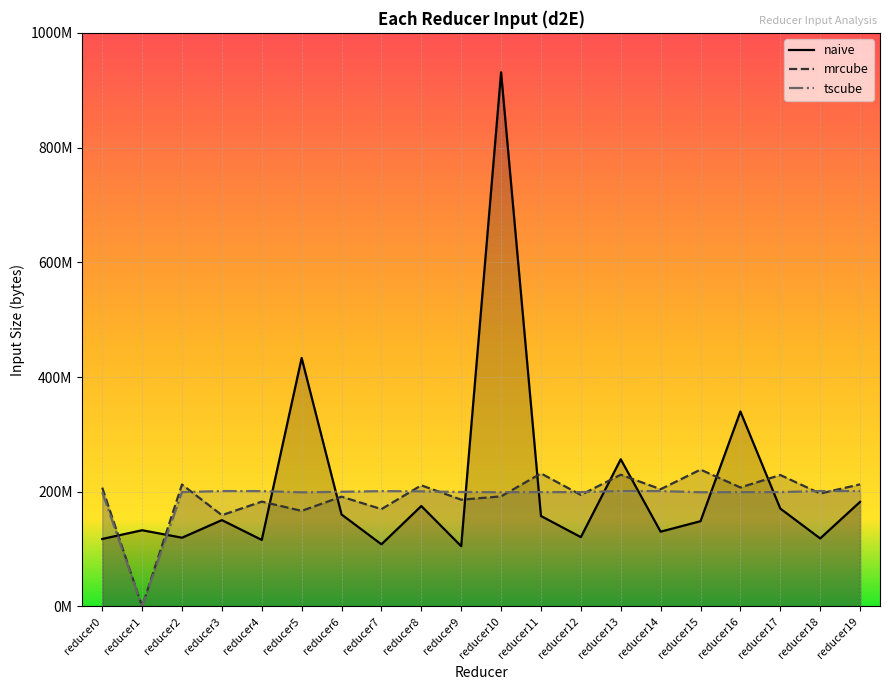

What is the sum of all mrcube values?

3823556509